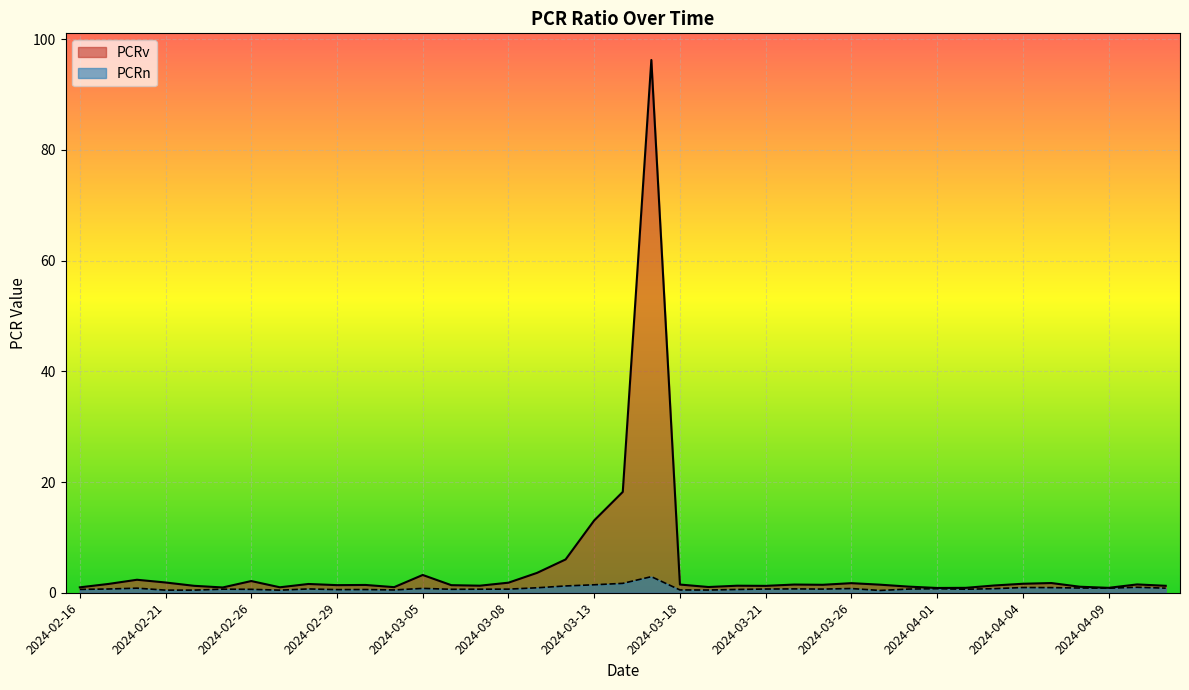

Does the chart display data point markers on the line(s)?

No